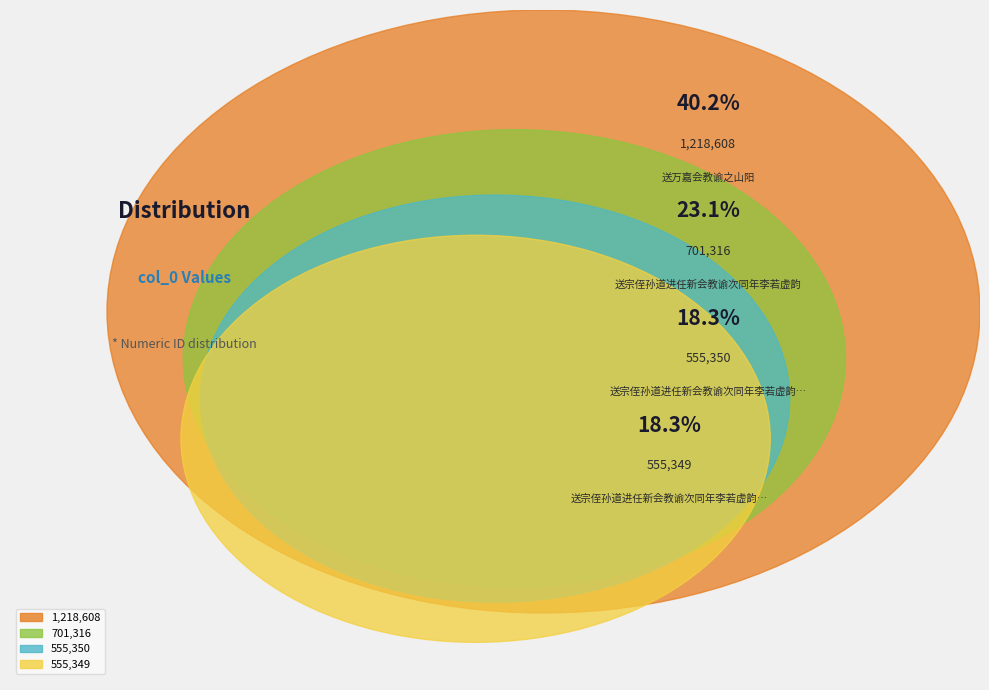

How many slices are in this pie chart?

4